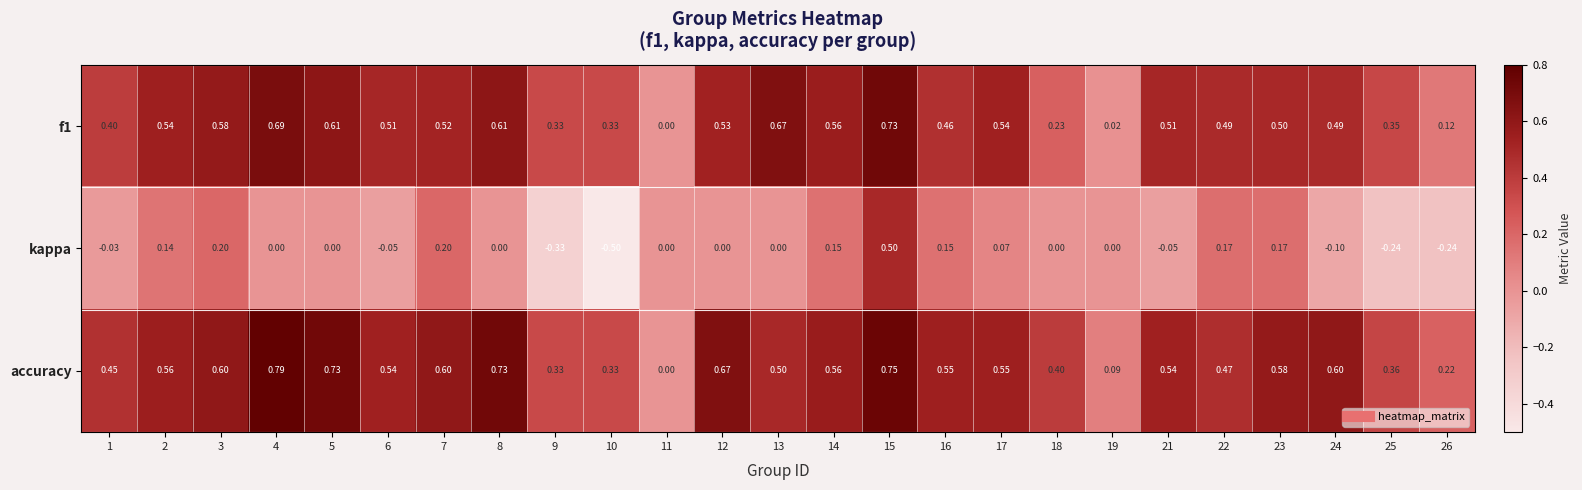

Which series has the widest spread of values?

kappa